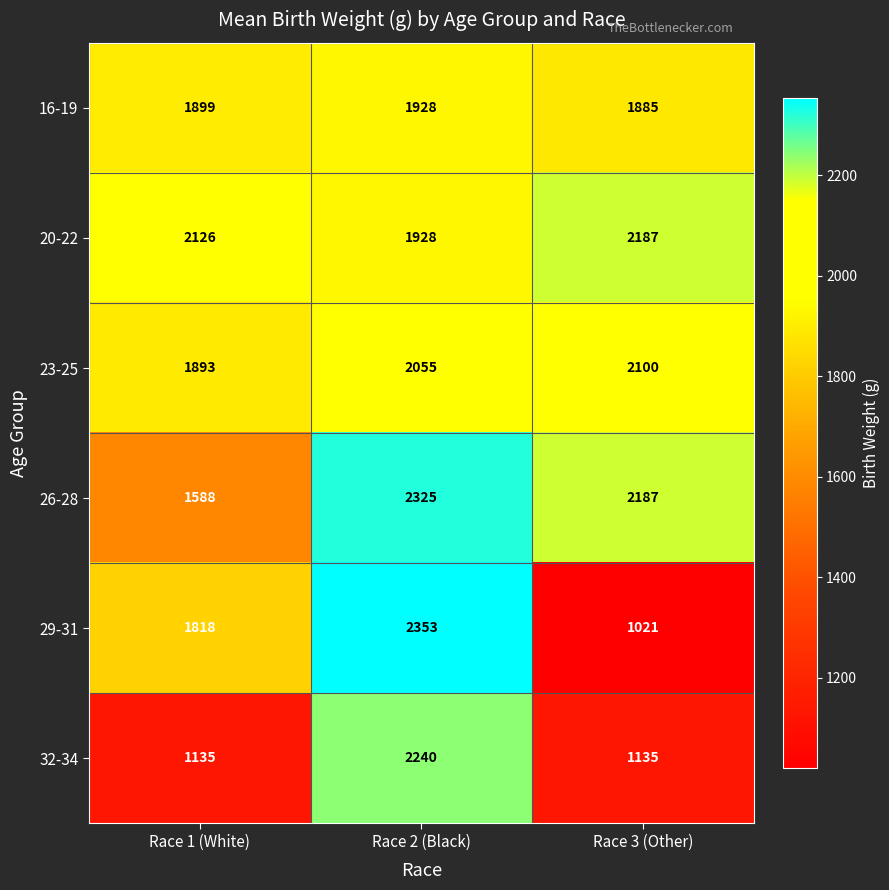

List the series in order of their peak value, highest first.

29-31, 26-28, 32-34, 20-22, 23-25, 16-19